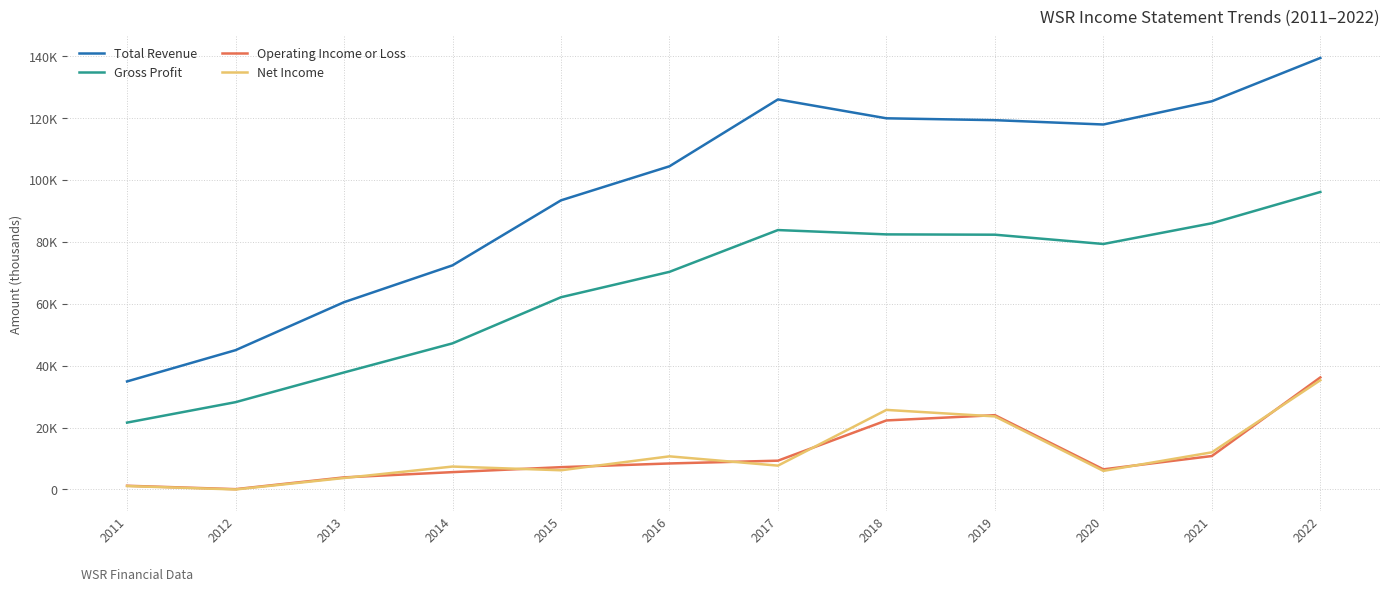

What is the difference between the Gross Profit values at 2019 and 2018?

100